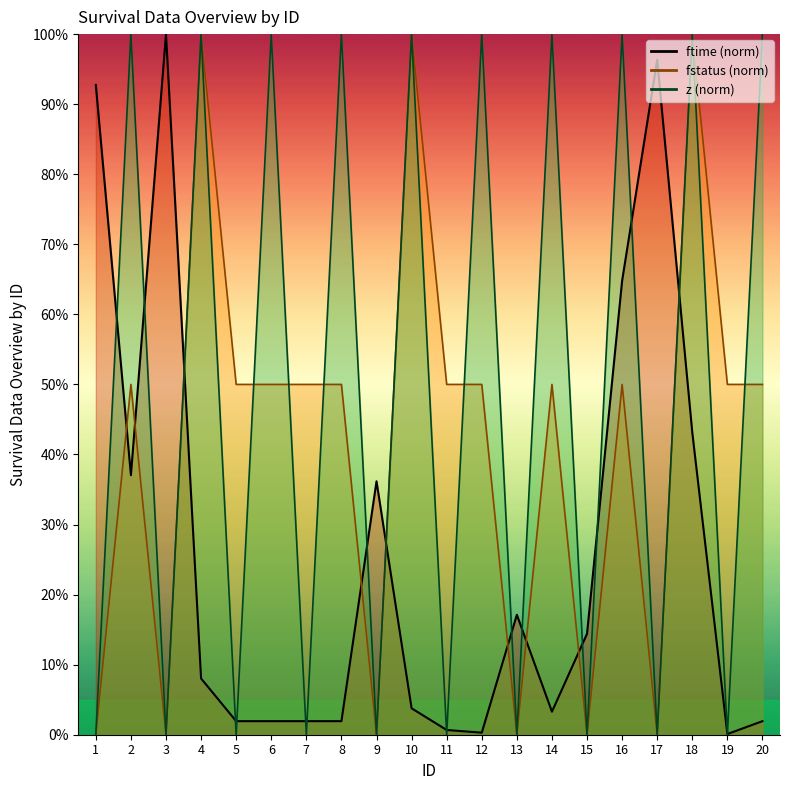

Reading left to right, transcribe all the data shown in this chart.

mean_ftime: 0.9	0.4	1.0	0.1	0.0	0.0	0.0	0.0	0.4	0.0	0.0	0.0	0.2	0.0	0.1	0.6	1.0	0.4	0.0	0.0
mean_fstatus: 0.0	0.5	0.0	1.0	0.5	0.5	0.5	0.5	0.0	1.0	0.5	0.5	0.0	0.5	0.0	0.5	0.0	1.0	0.5	0.5
mean_z: 0.0	1.0	0.0	1.0	0.0	1.0	0.0	1.0	0.0	1.0	0.0	1.0	0.0	1.0	0.0	1.0	0.0	1.0	0.0	1.0